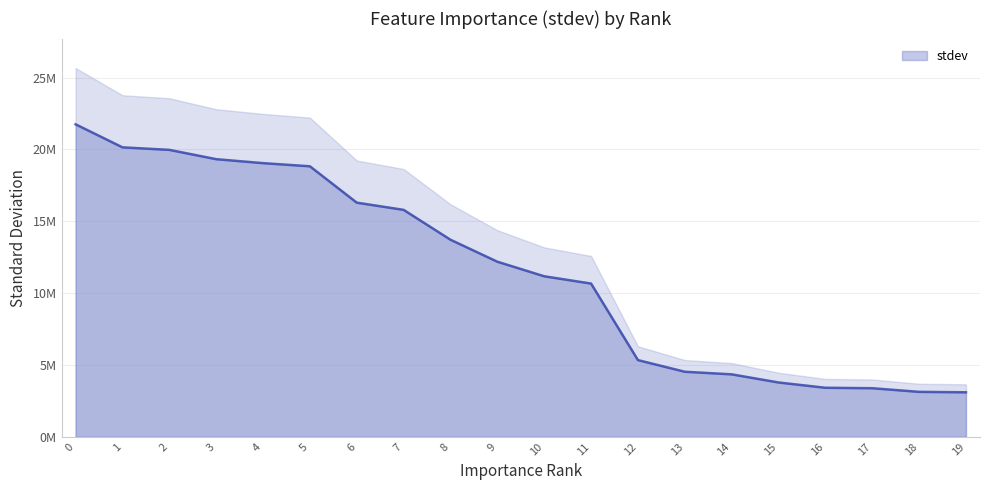

What is the value of the 9th point from the left?

13713311.0